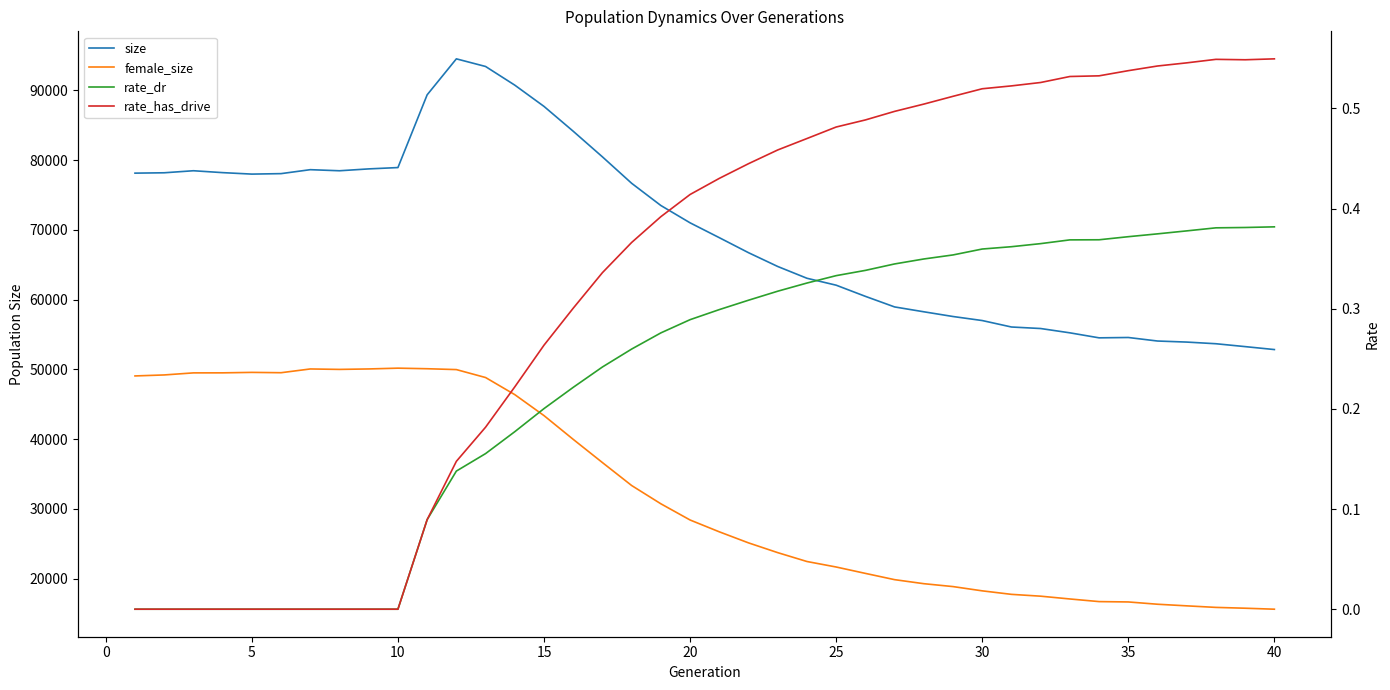

Does the chart display data point markers on the line(s)?

No